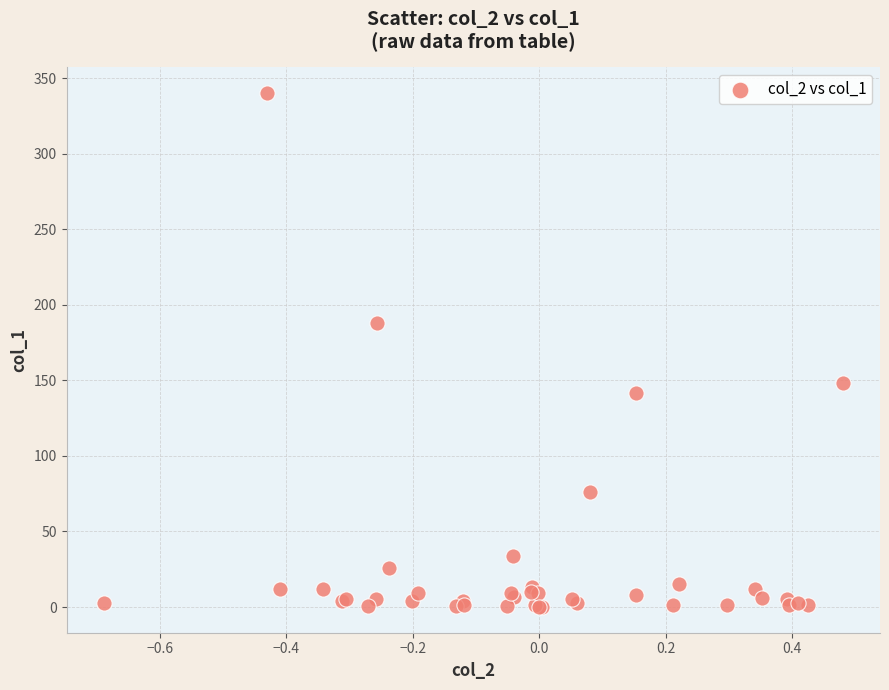

What Y value in the scatter plot is closest to 170?

187.7